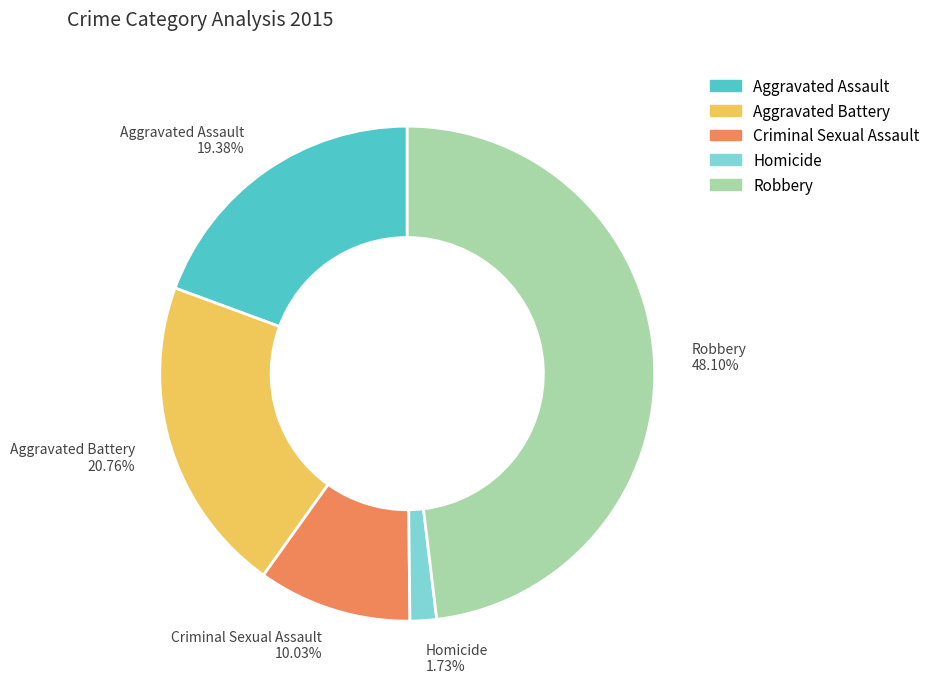

True or false: Aggravated Battery accounts for 21% of the total.

True